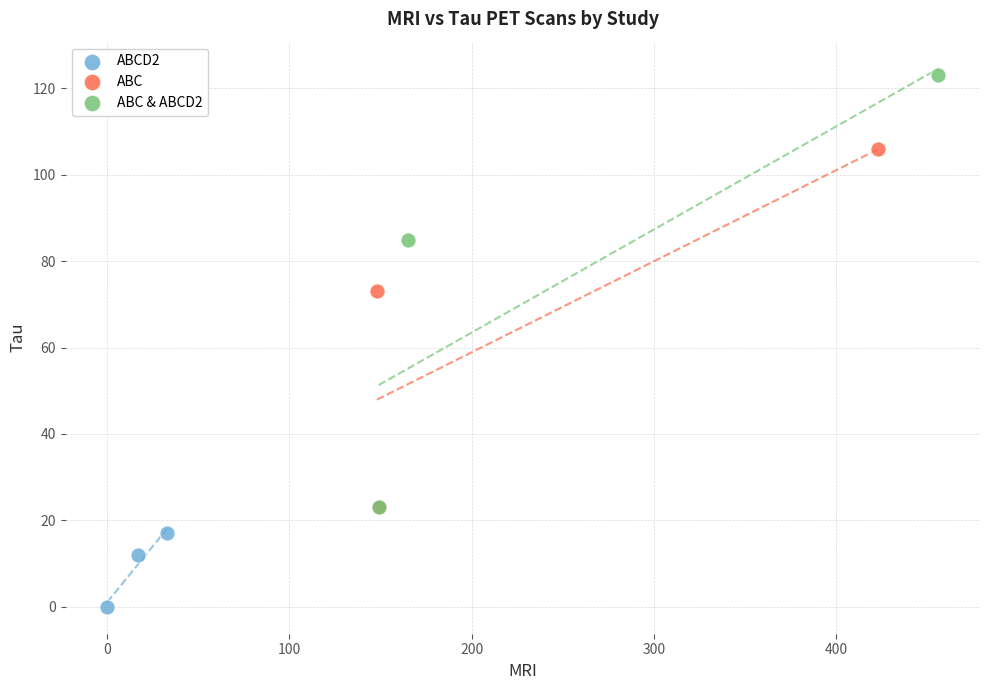

What are all the series names shown in the legend?

ABCD2, ABC, ABC & ABCD2